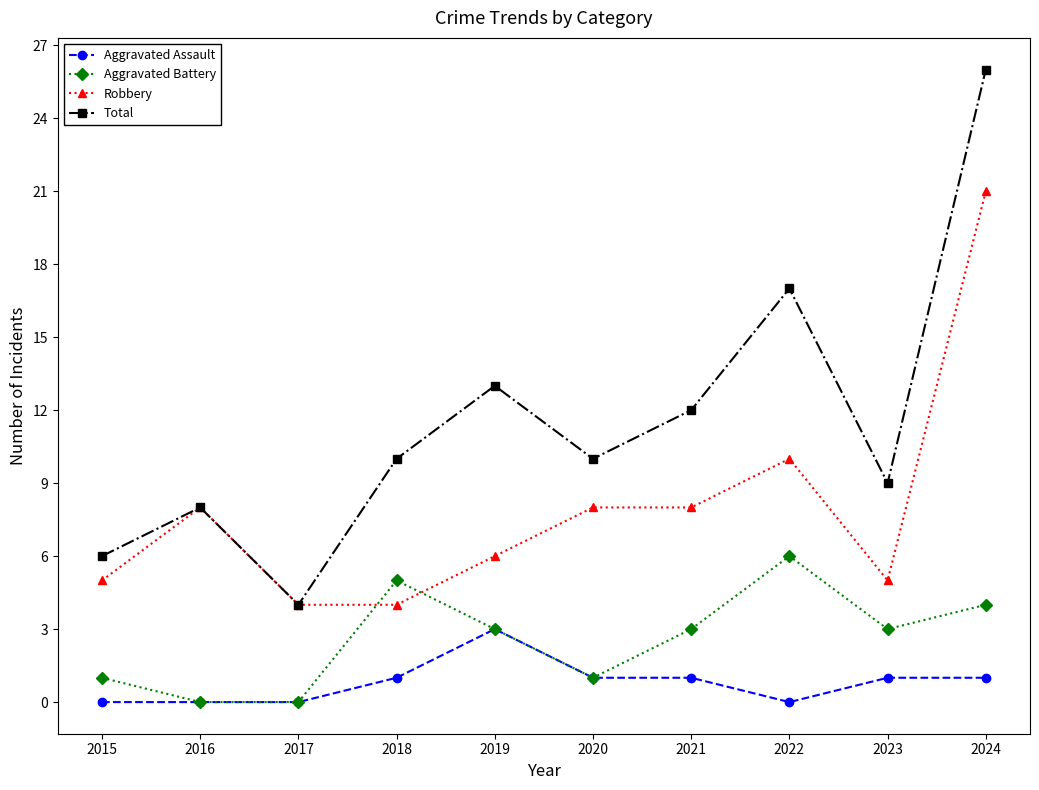

The Robbery series shows 5 at 2023. True or false?

True